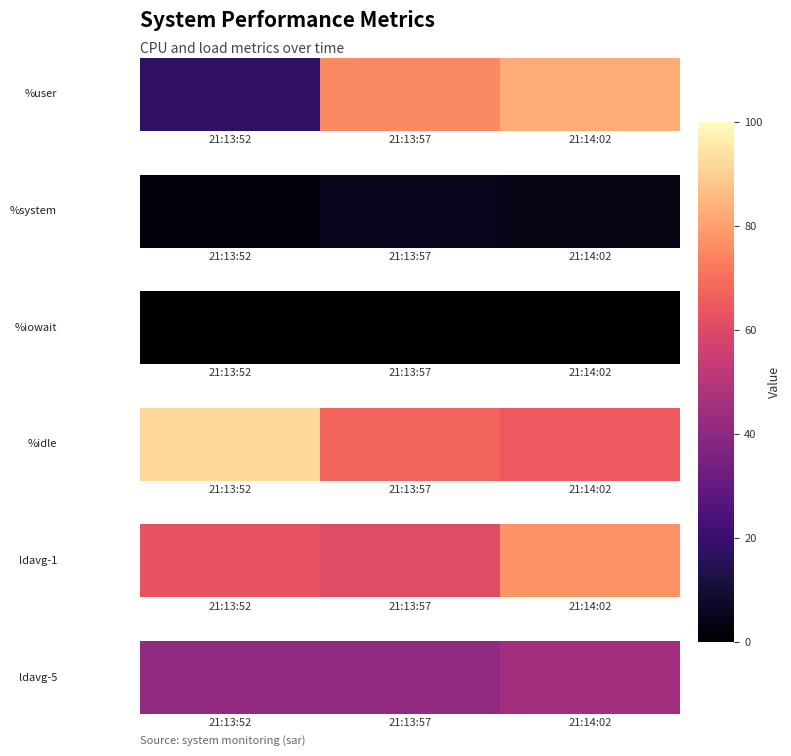

Between 21:13:52 and 21:14:02, which is larger?

21:14:02